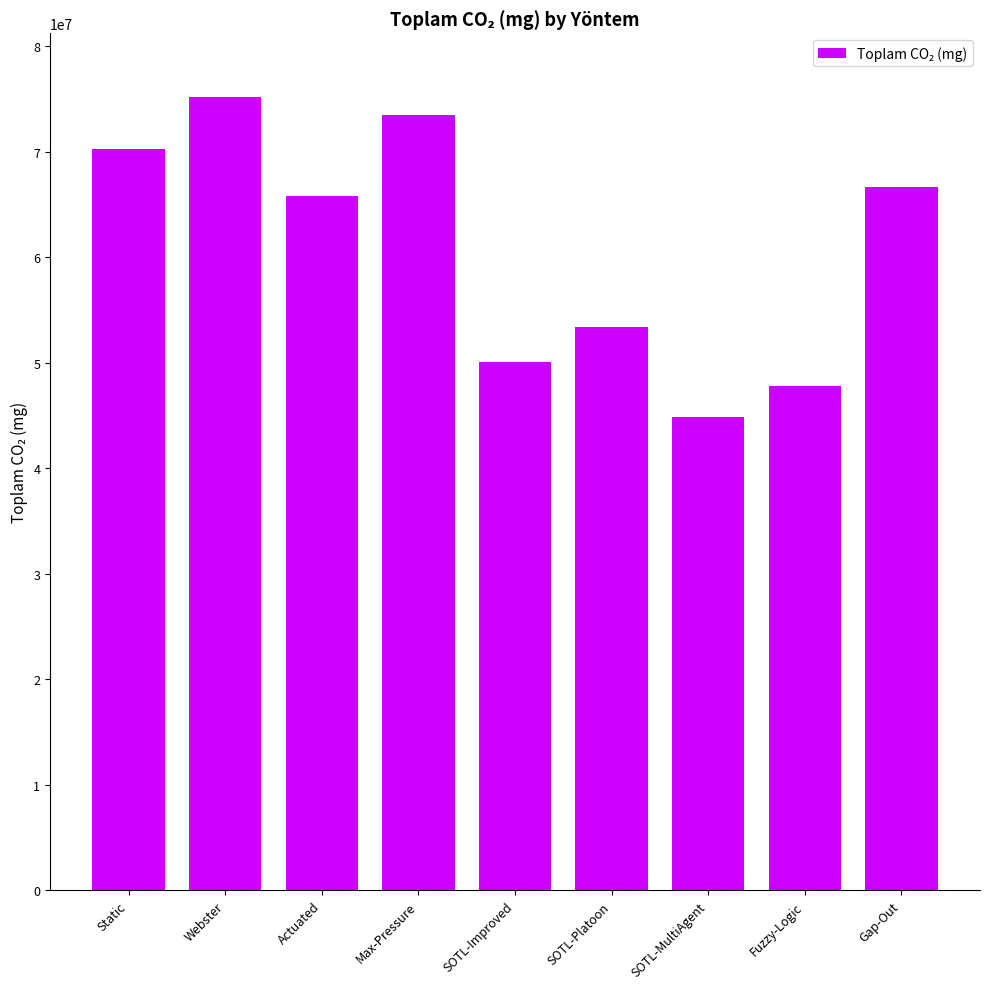

What is the label of the 5th bar from the right?

SOTL-Improved